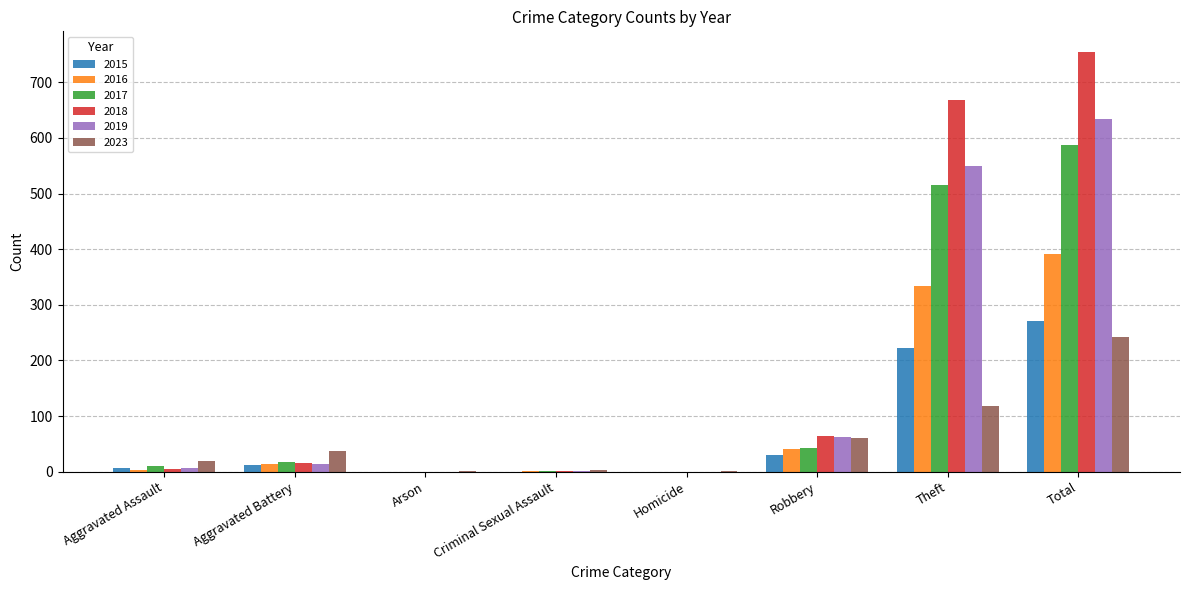

How many distinct data groups are displayed?

6